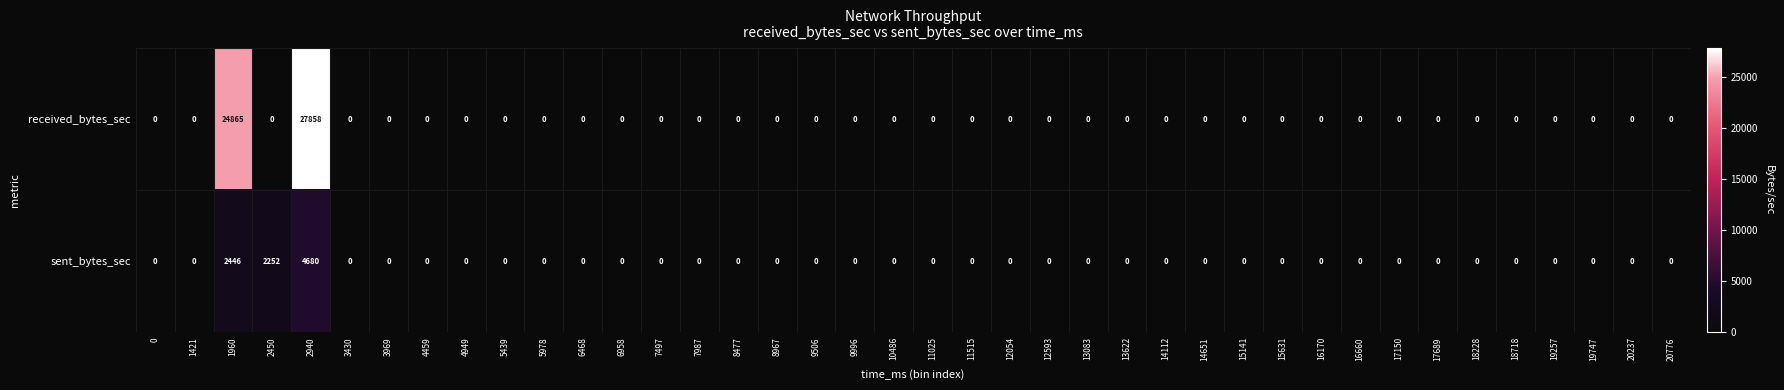

Which series has the largest range (max minus min)?

received_bytes_sec